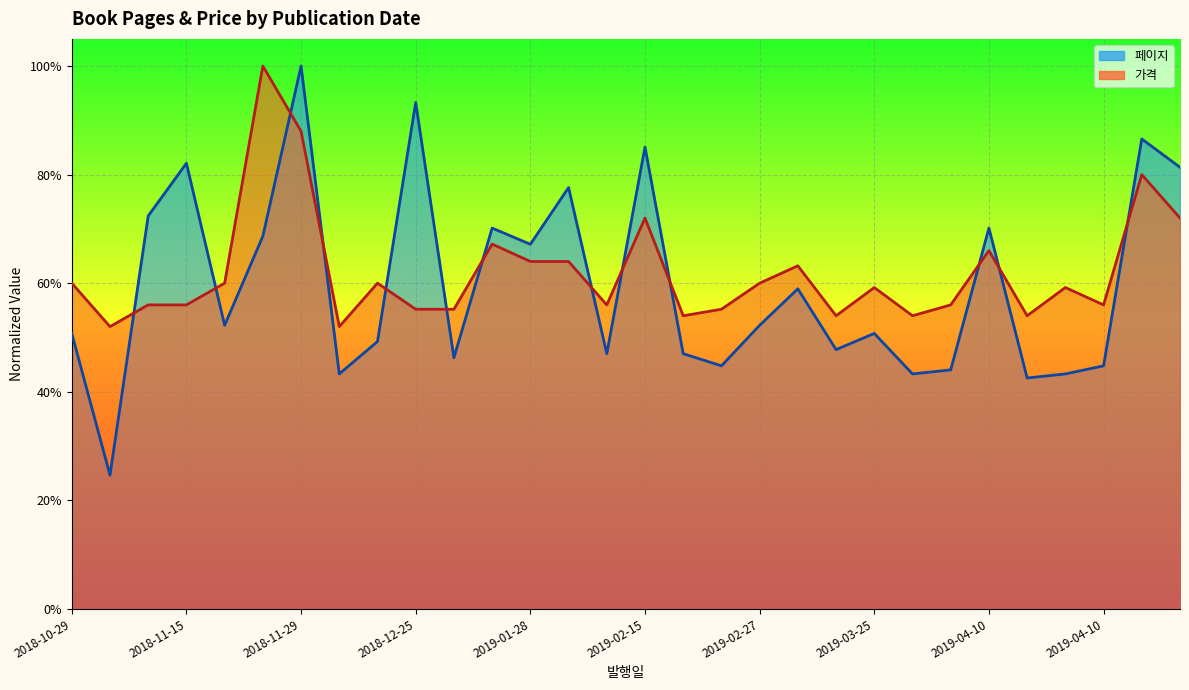

Reading left to right, what are all the values shown in this chart?

페이지: 0.5	0.2	0.7	0.8	0.5	0.7	1.0	0.4	0.5	0.9	0.5	0.7	0.7	0.8	0.5	0.9	0.5	0.4	0.5	0.6	0.5	0.5	0.4	0.4	0.7	0.4	0.4	0.4	0.9	0.8
가격: 0.6	0.5	0.6	0.6	0.6	1.0	0.9	0.5	0.6	0.6	0.6	0.7	0.6	0.6	0.6	0.7	0.5	0.6	0.6	0.6	0.5	0.6	0.5	0.6	0.7	0.5	0.6	0.6	0.8	0.7